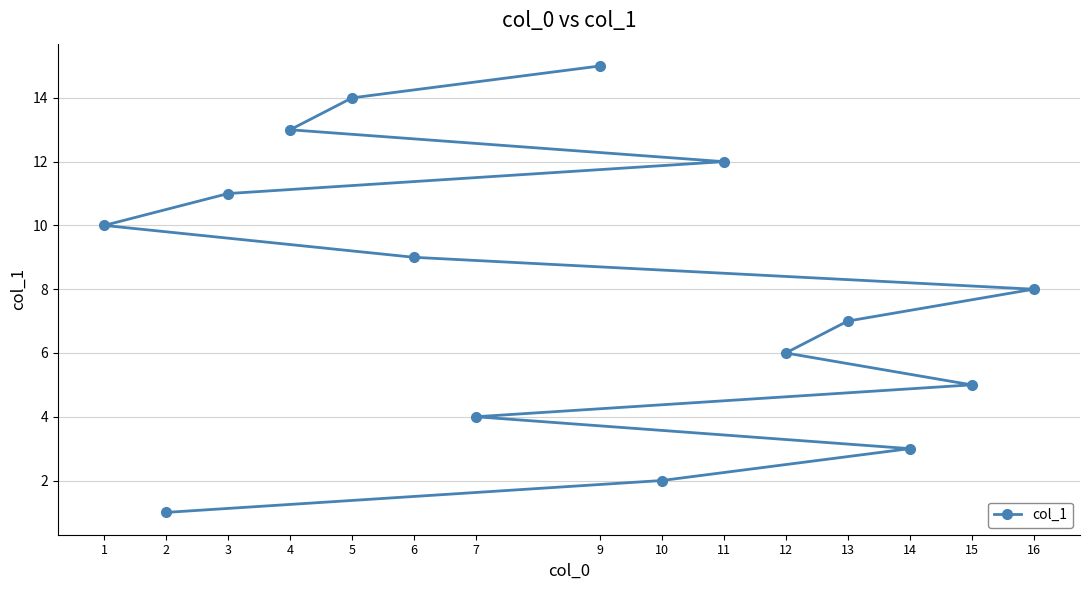

Which category has the highest value across all series?

9